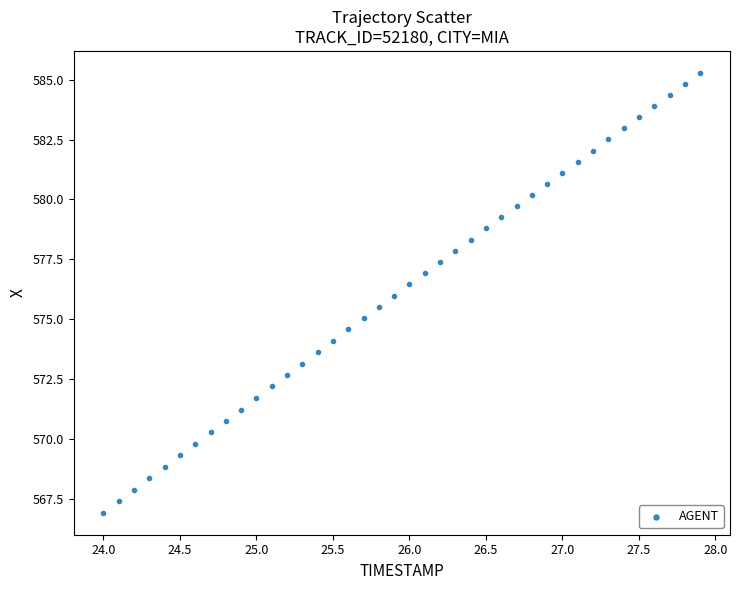

What is the range of Y values (max minus min)?

18.4